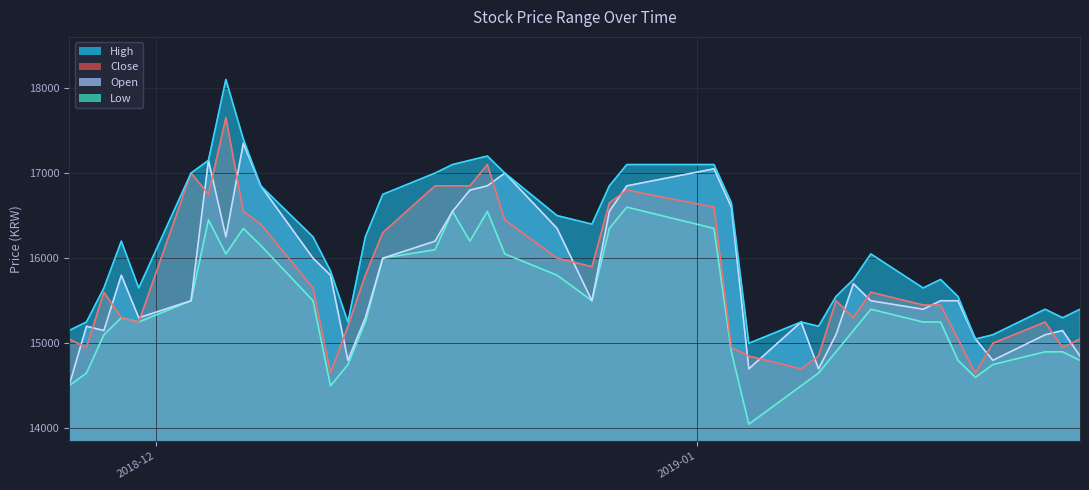

What are all the series names shown in the legend?

High, Close, Open, Low